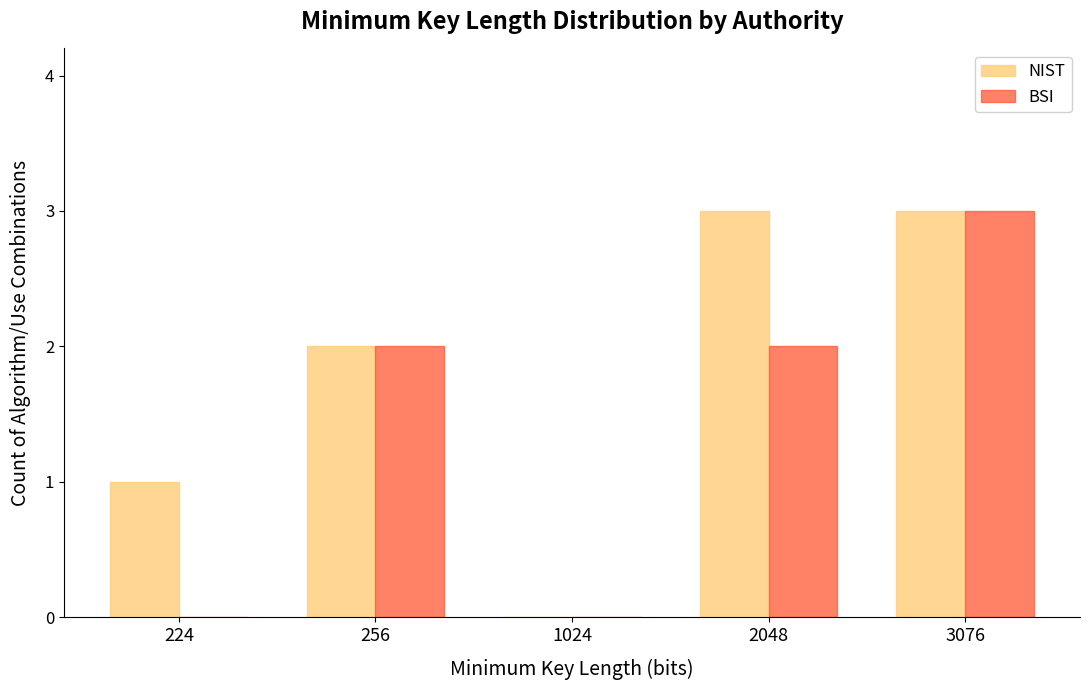

What is the sum of the NIST values at 1024 and 2048?

3